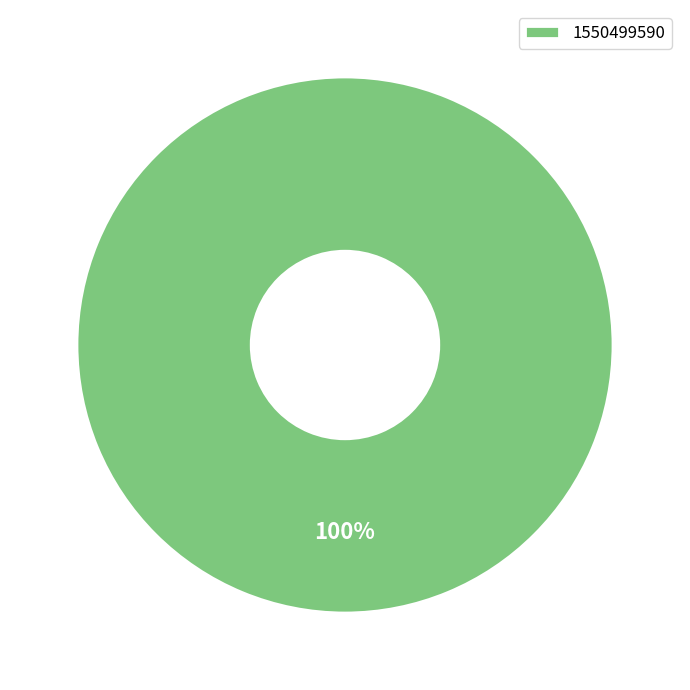

To the nearest percent, what percentage of the pie is 1550499590?

100%